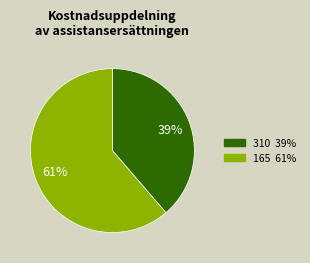

True or false: 165 accounts for 53% of the total.

False